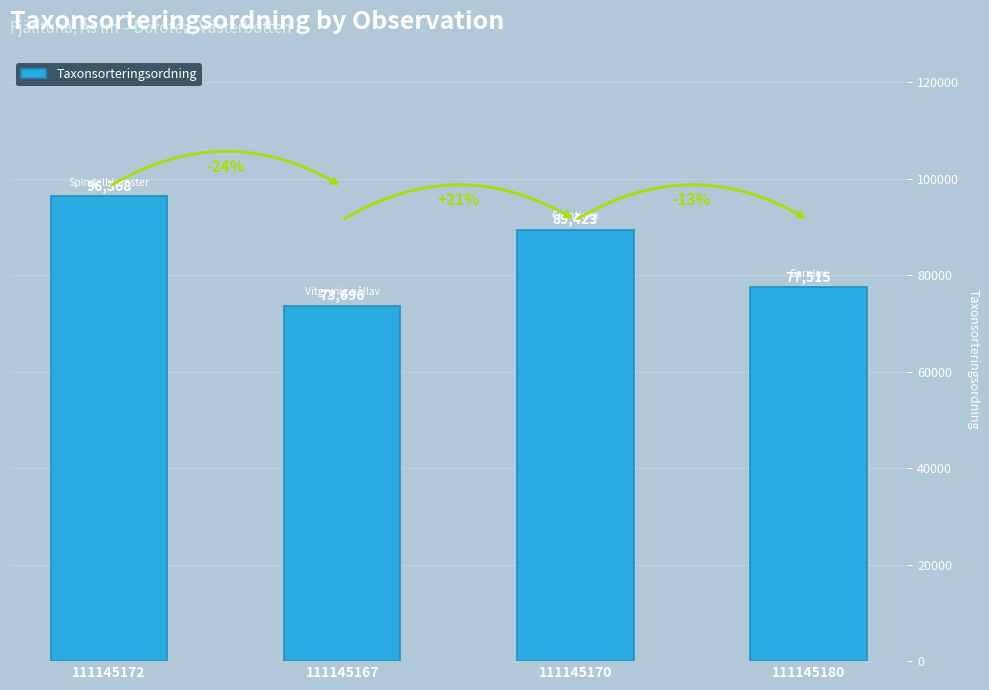

What is the value of the 3rd bar from the left?

89423